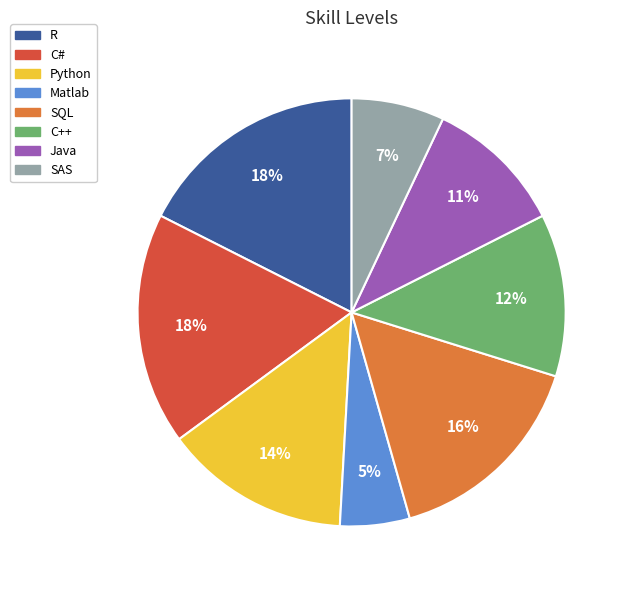

What percentage is the C++ slice, to the nearest percent?

12%